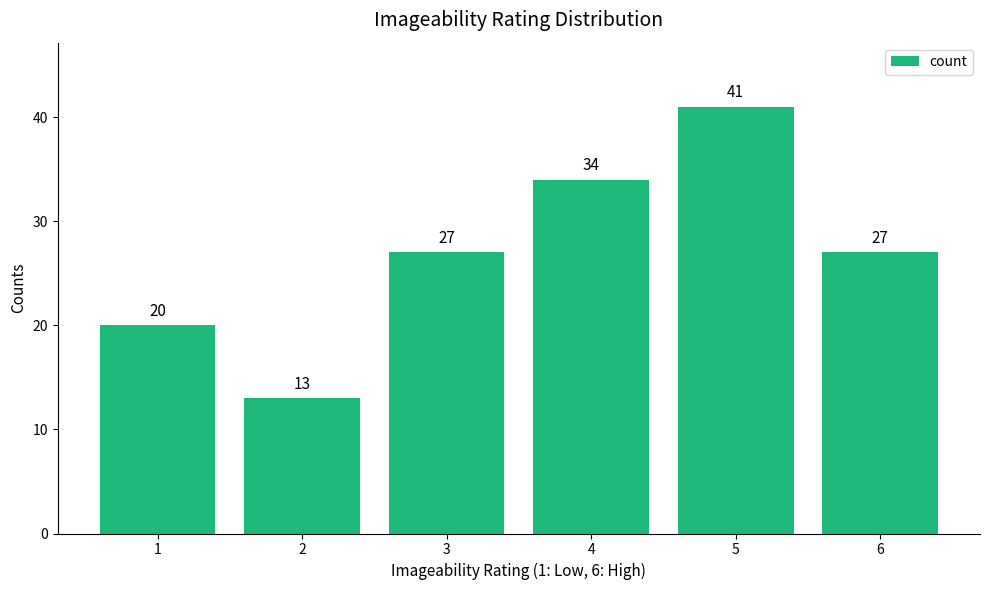

What is the difference between the maximum and minimum values?

28